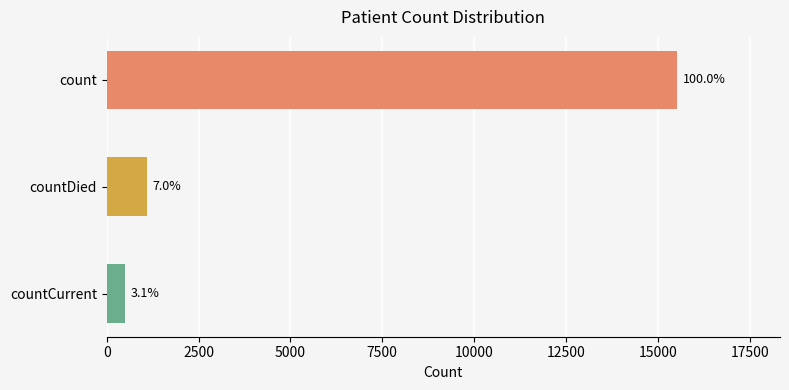

Are the bars horizontal?

Yes